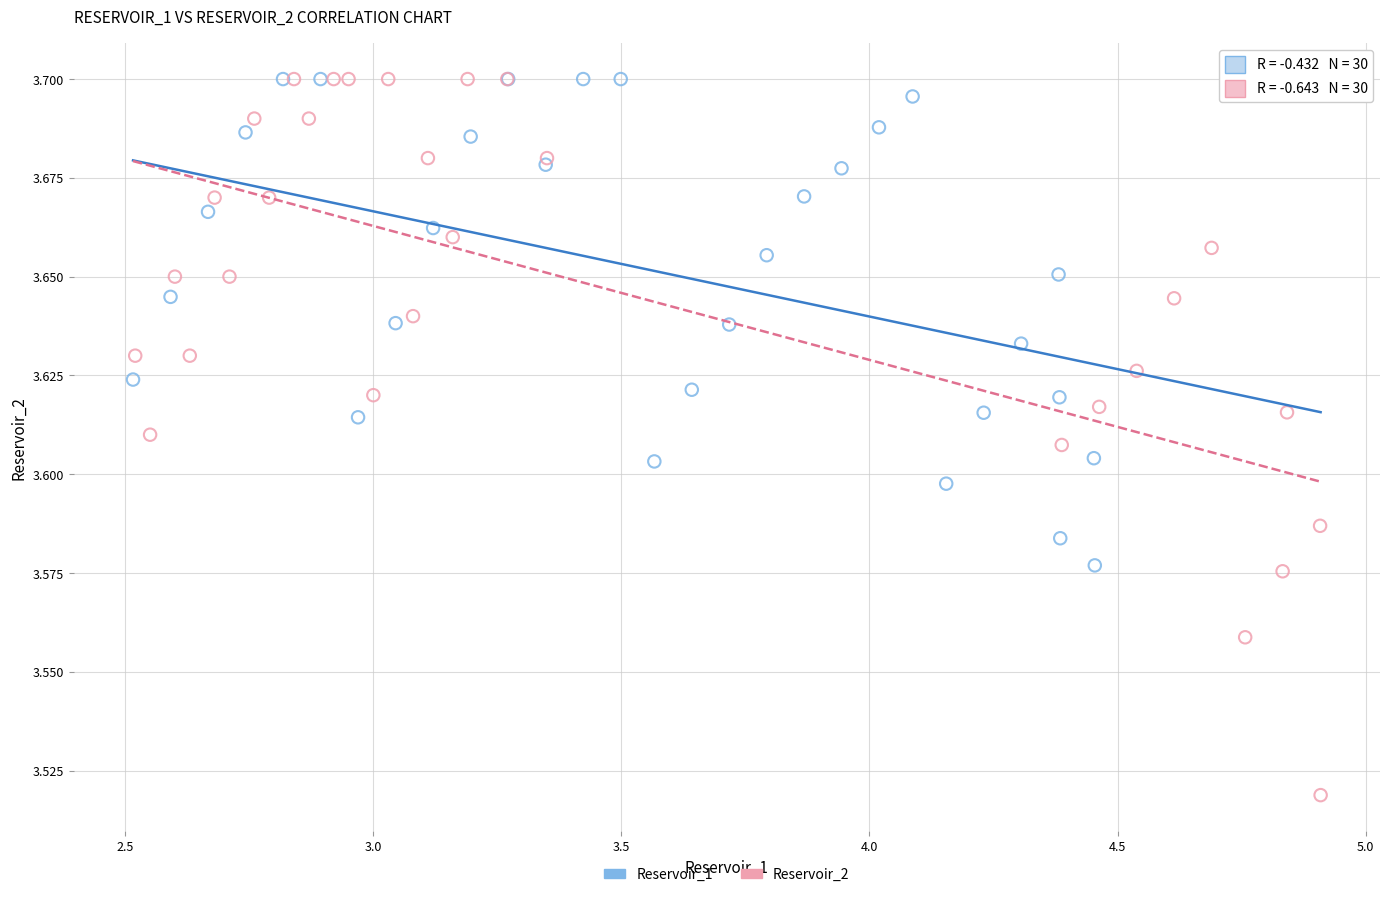

Which series has the largest Y range (max minus min)?

Reservoir_2